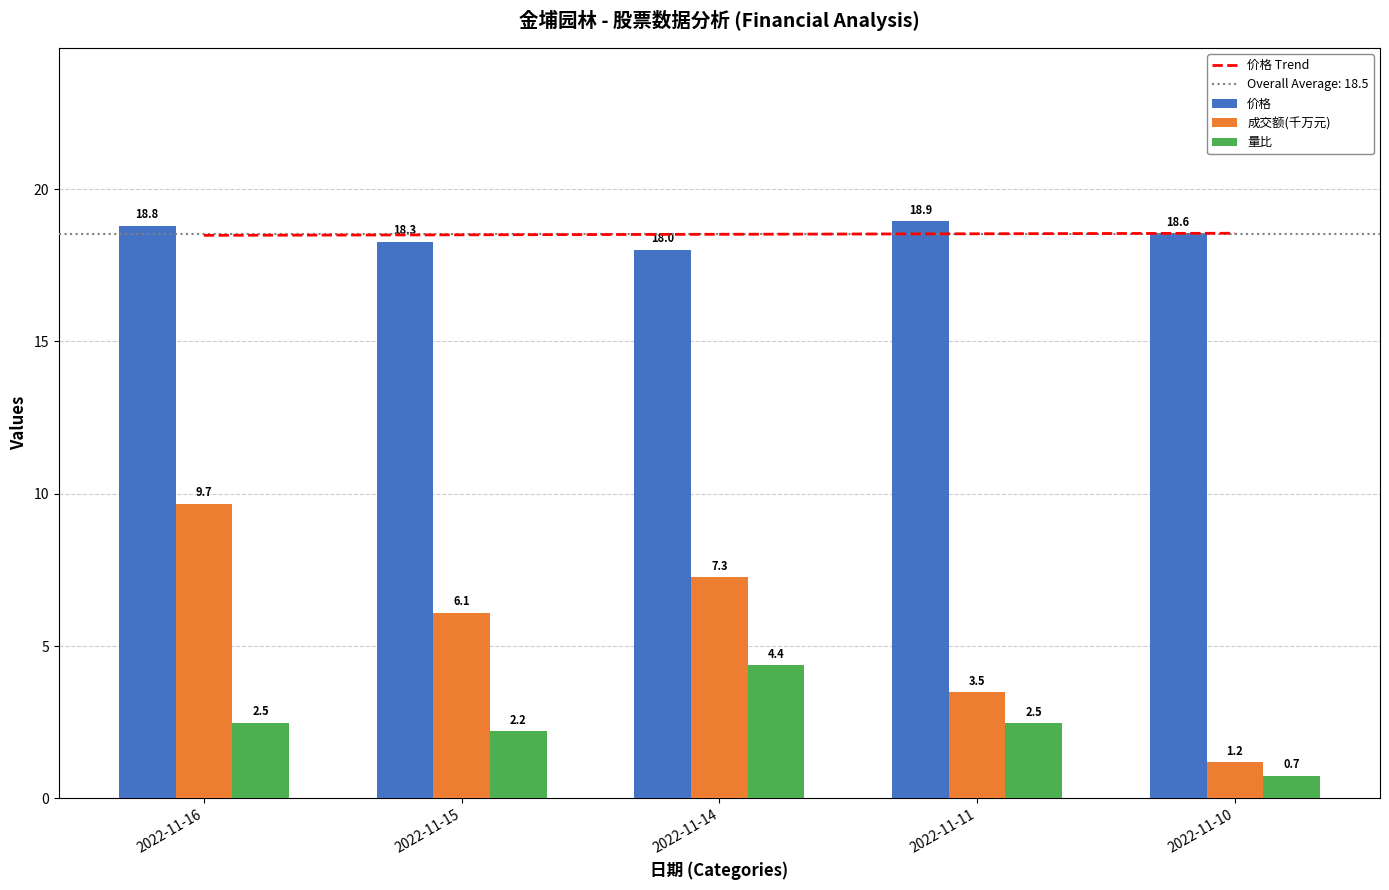

Is it true that 量比 equals 1.7 at 2022-11-16?

False